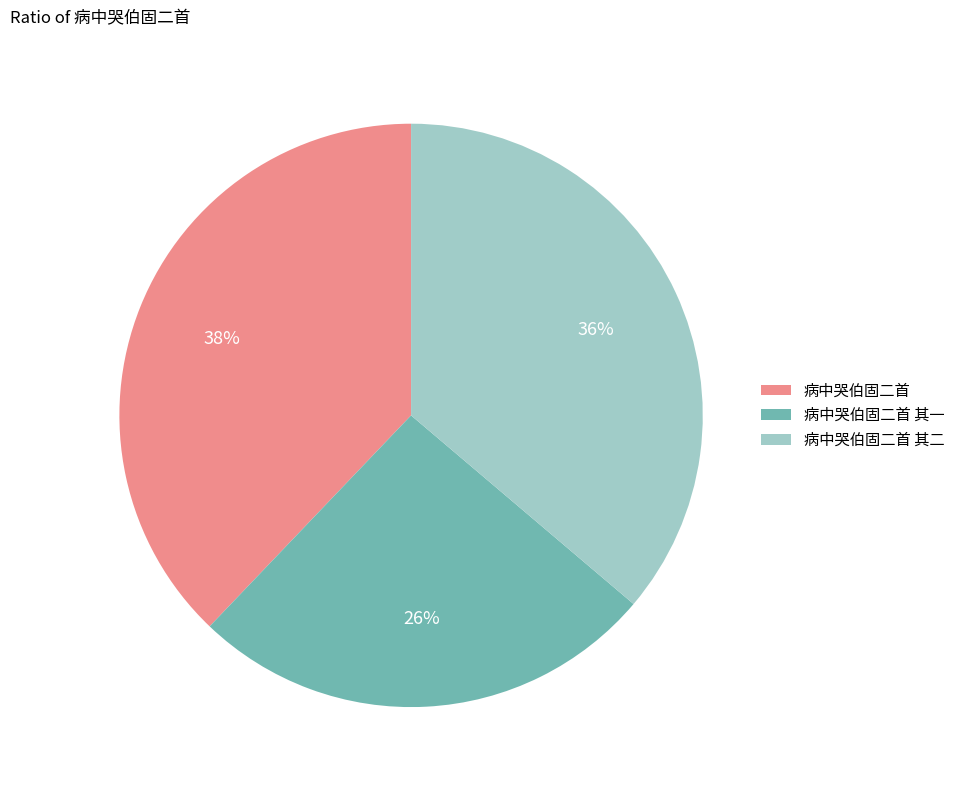

Which slice is the smallest?

病中哭伯固二首 其一